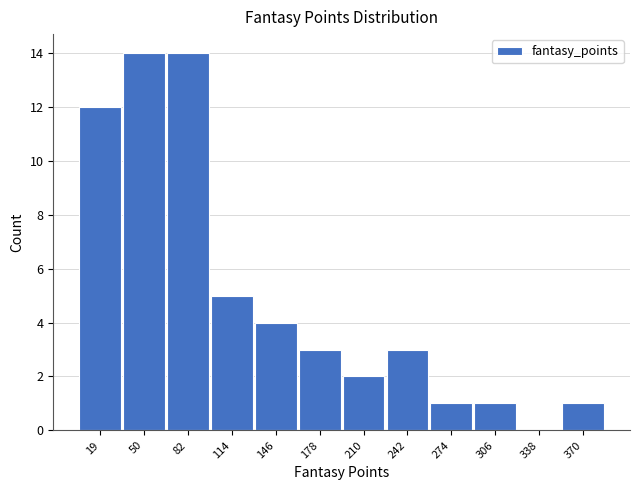

Reading right to left, transcribe all the data shown in this chart.

370=1	338=0	306=1	274=1	242=3	210=2	178=3	146=4	114=5	82=14	50=14	19=12